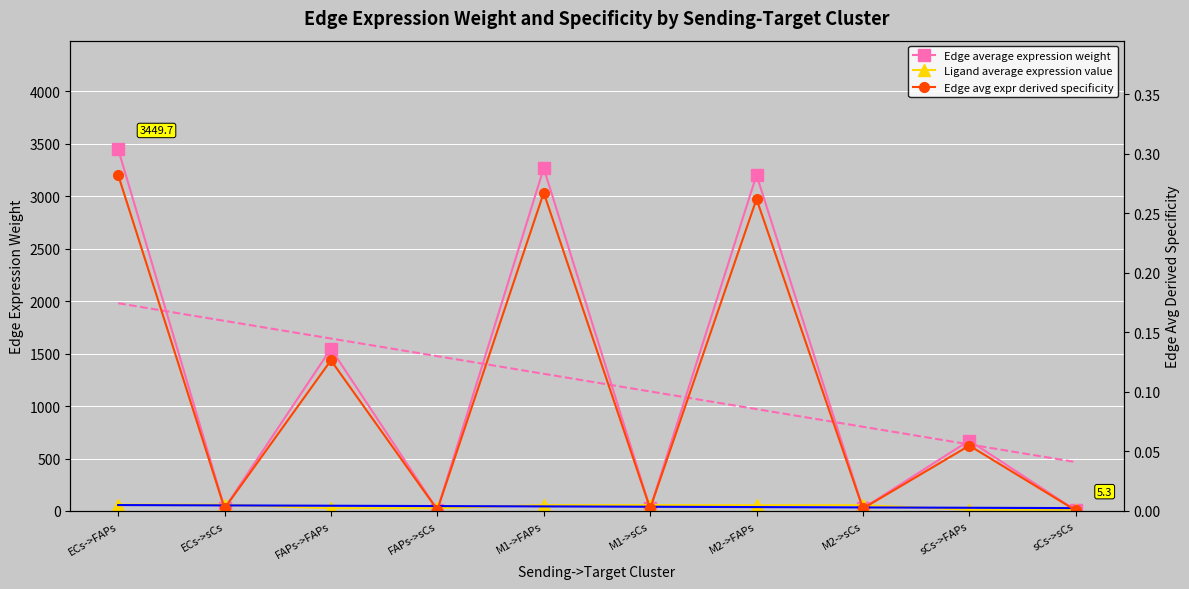

What is the sum of the Ligand average expression value values at FAPs->FAPs and FAPs->sCs?

52.9